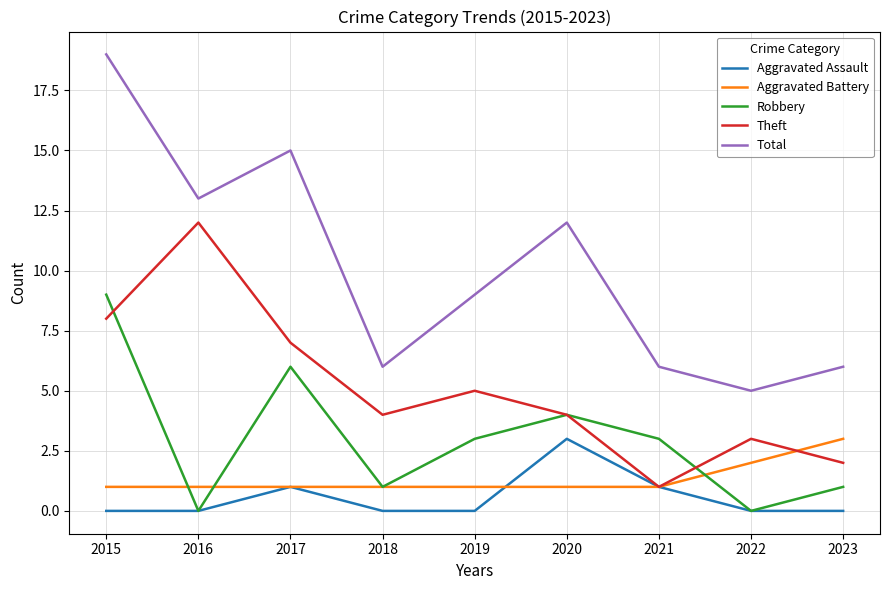

What are all the series names shown in the legend?

Aggravated Assault, Aggravated Battery, Robbery, Theft, Total